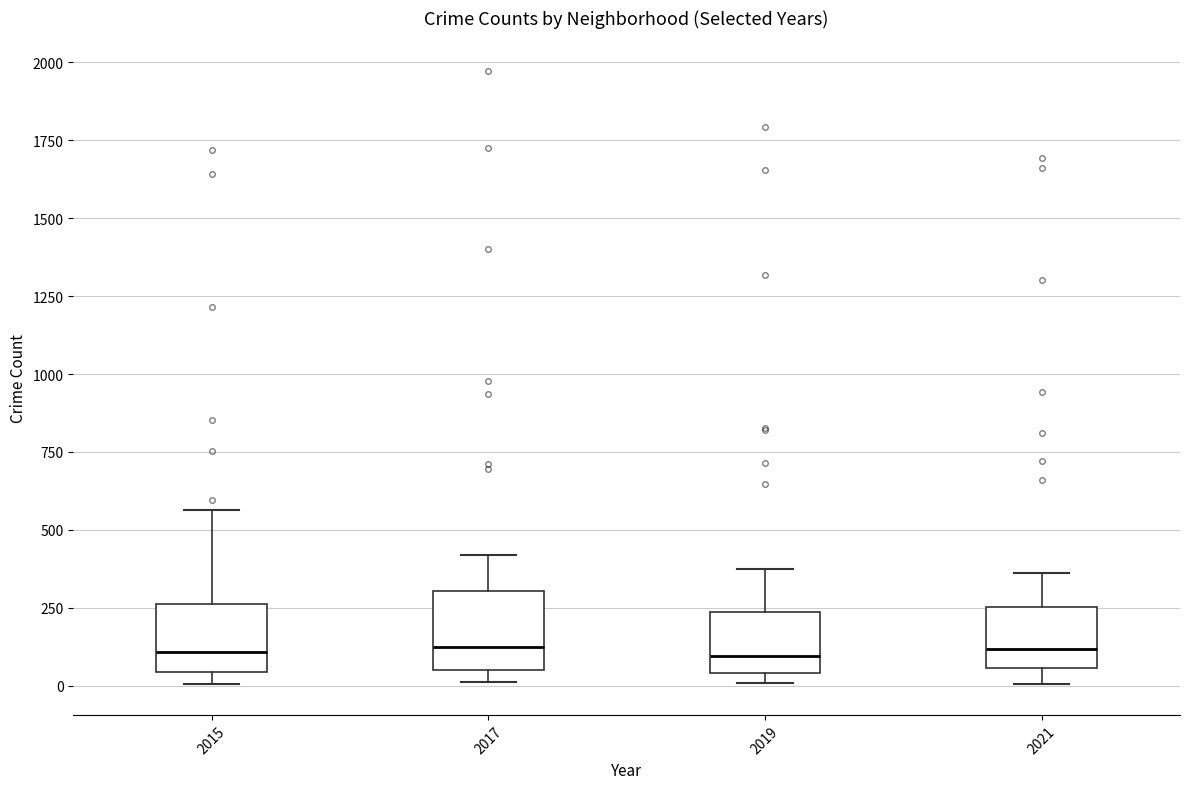

Reading left to right, read every box against the y-axis: the position of its median line, the range the box covers, and the ends of its whiskers. The values are not printed on the chart, so give them approximately, as read against the axis.

2015: median 100, box 50 to 250, whiskers 0 to 550
2017: median 100, box 50 to 300, whiskers 0 to 400
2019: median 100, box 50 to 250, whiskers 0 to 400
2021: median 100, box 50 to 250, whiskers 0 to 350